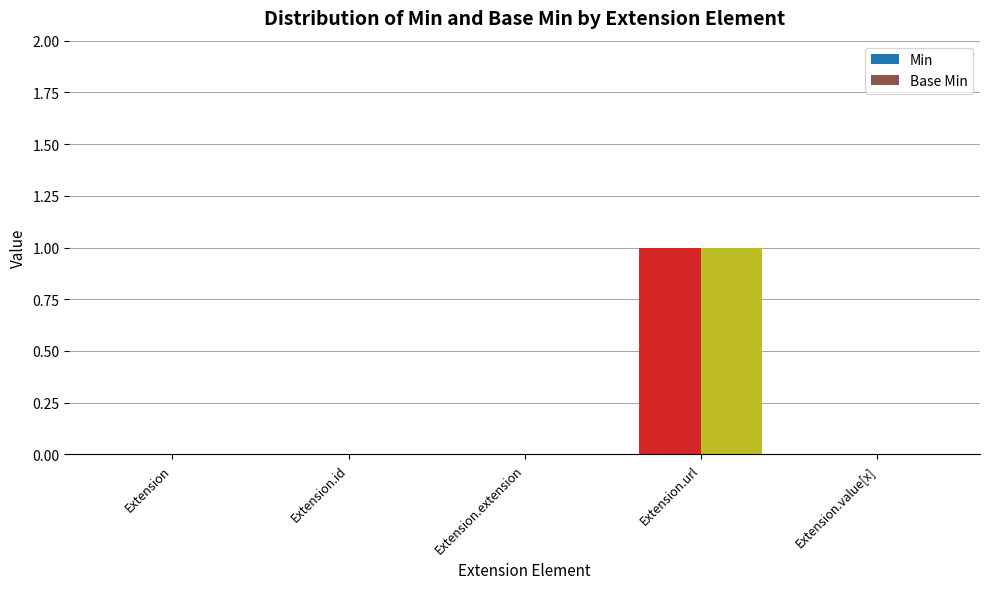

Count the Base Min values in the range 0 to 1.

5